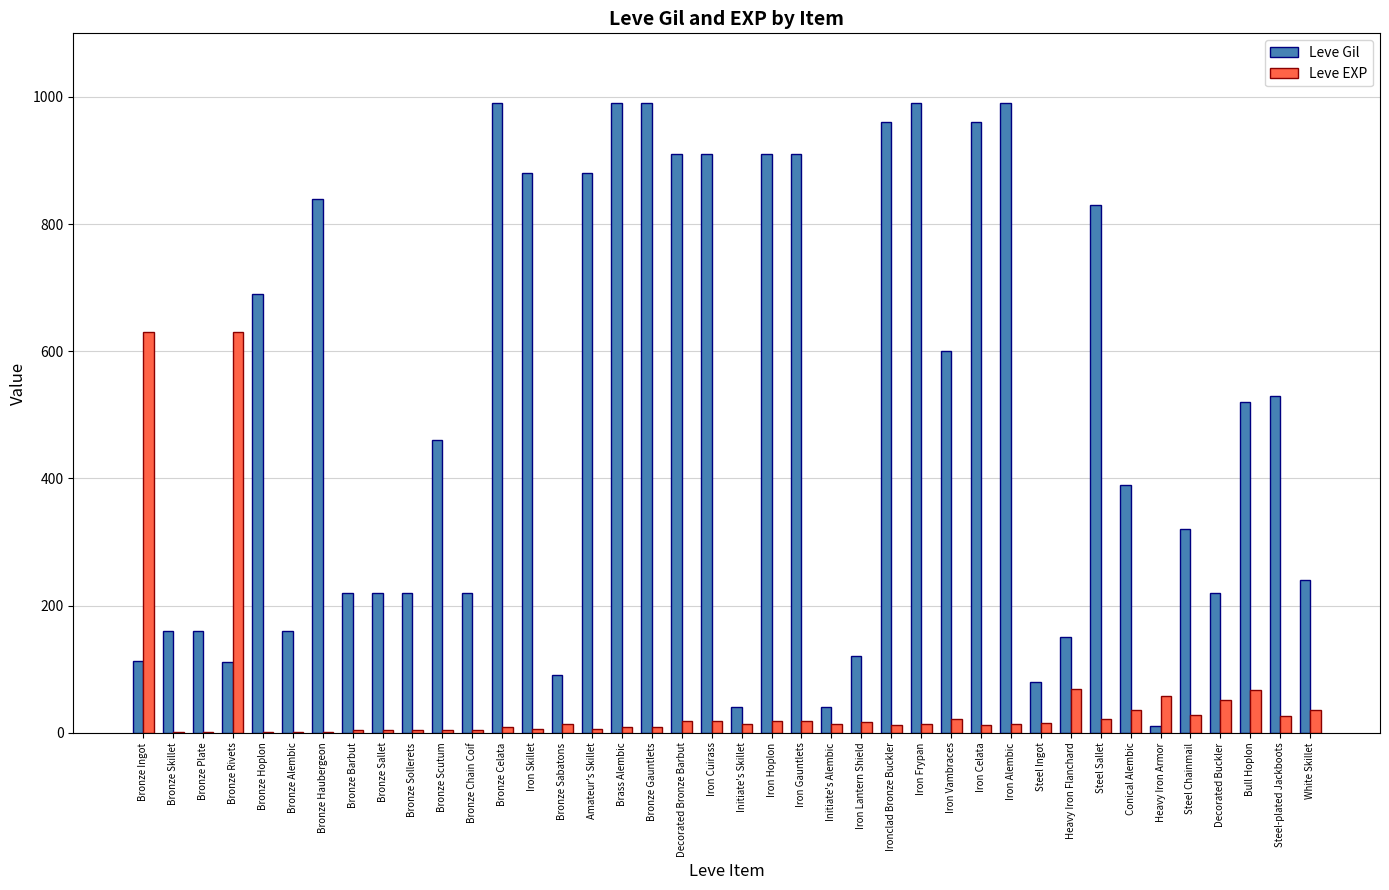

Does the chart contain stacked bars?

No